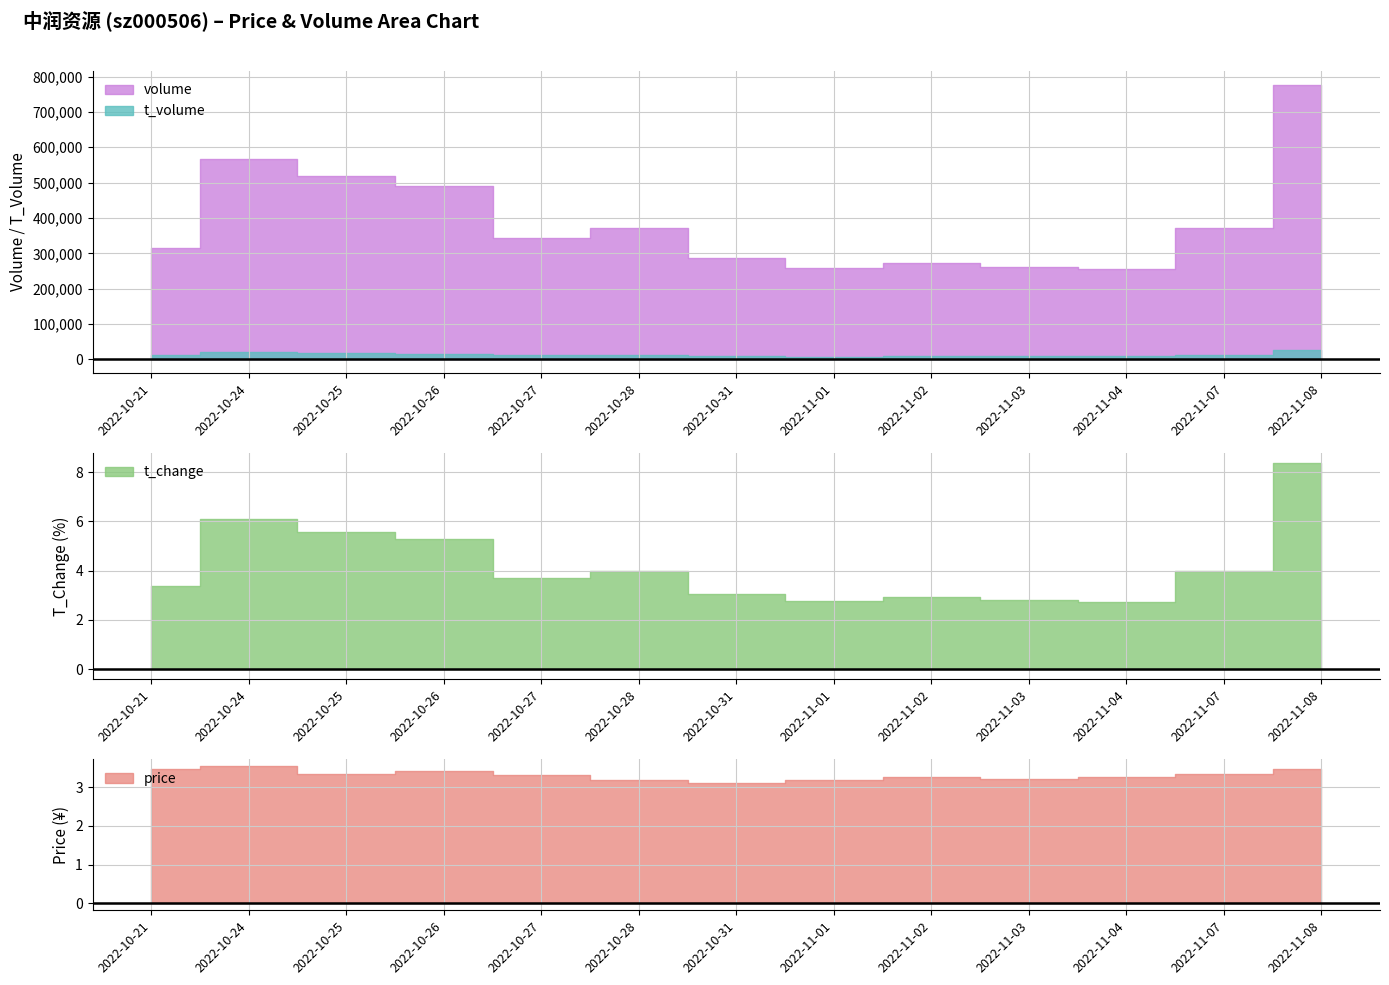

Which series changed the most between 2022-10-24 and 2022-11-08?

volume